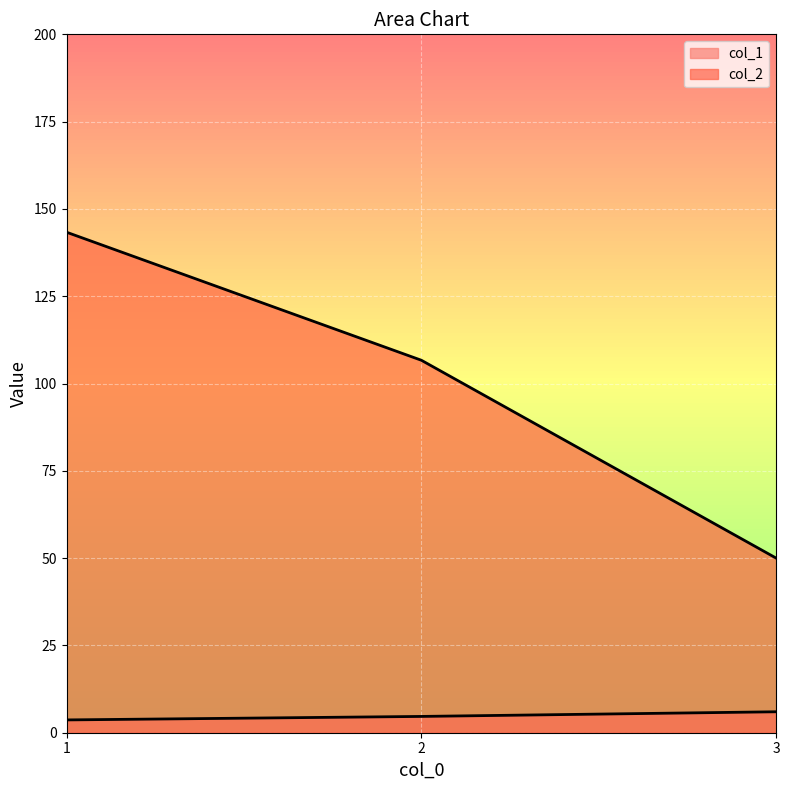

Is the value of col_2 at 1 greater than the value of col_1 at 3?

Yes